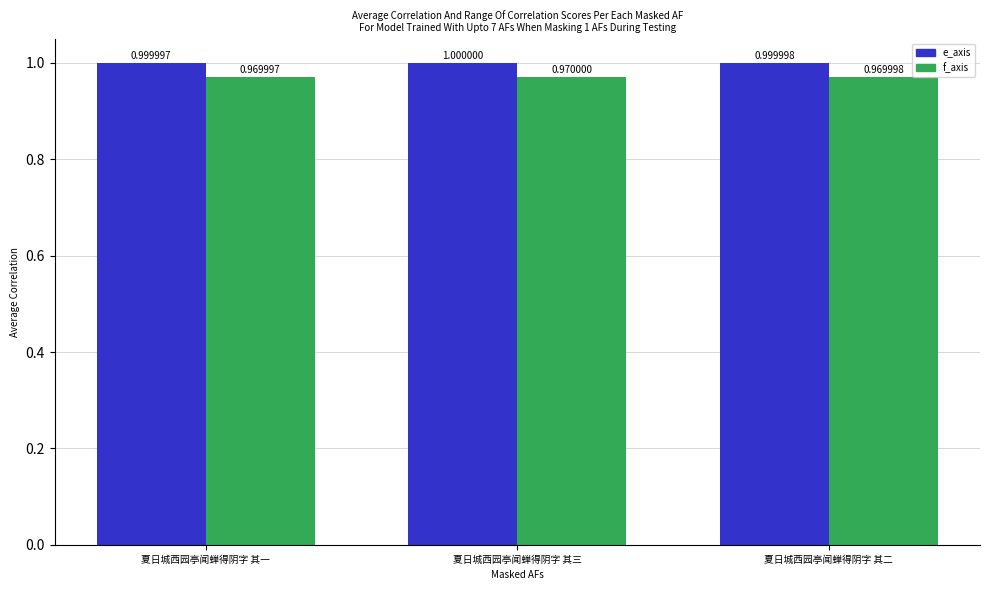

At which category does the chart reach its peak across all series?

夏日城西园亭闻蝉得阴字 其三